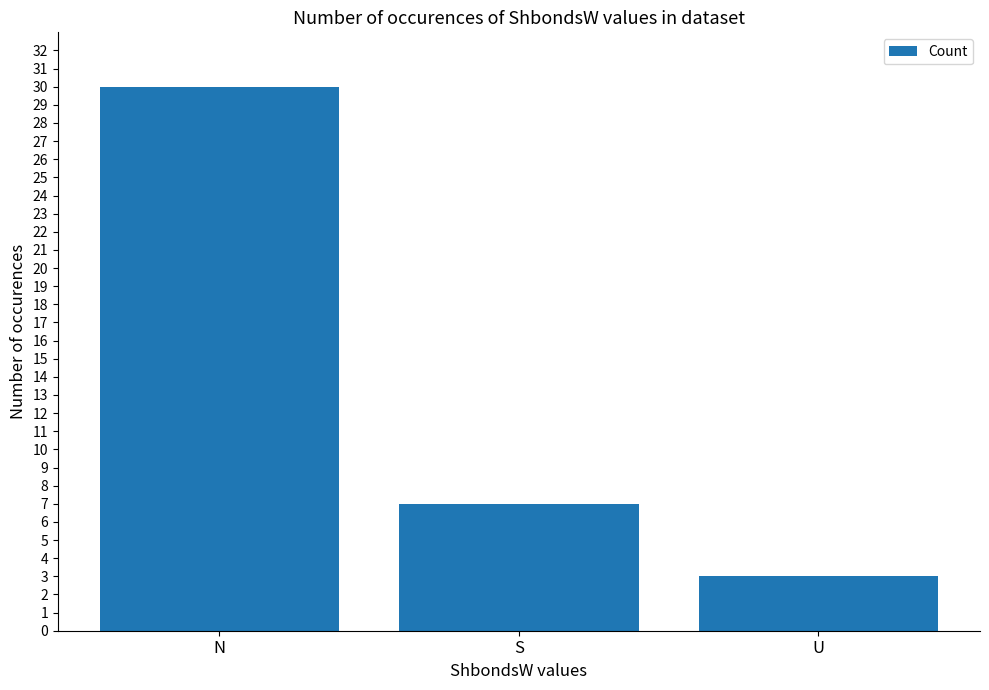

What is the average value?

13